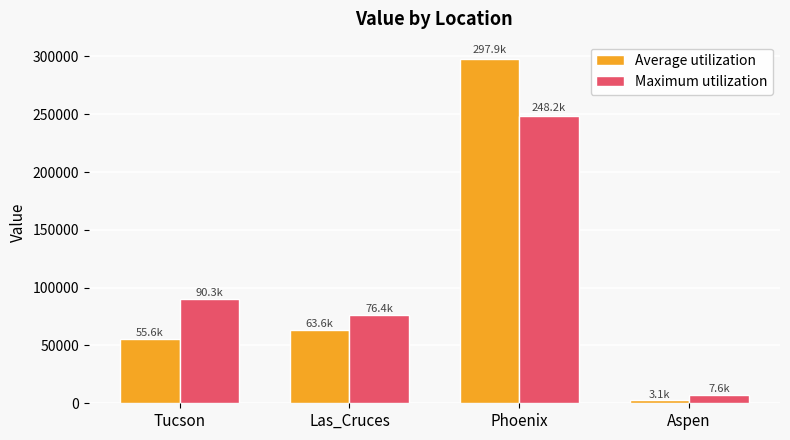

What is the average value of the Maximum utilization series?

105622.2